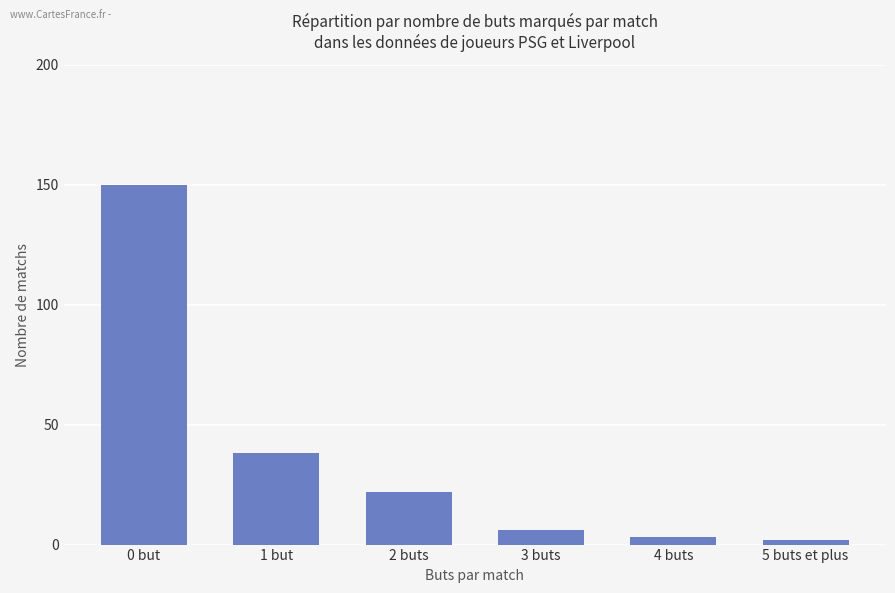

Approximately how many times larger is the value at 1 but compared to 3 buts?

6.3